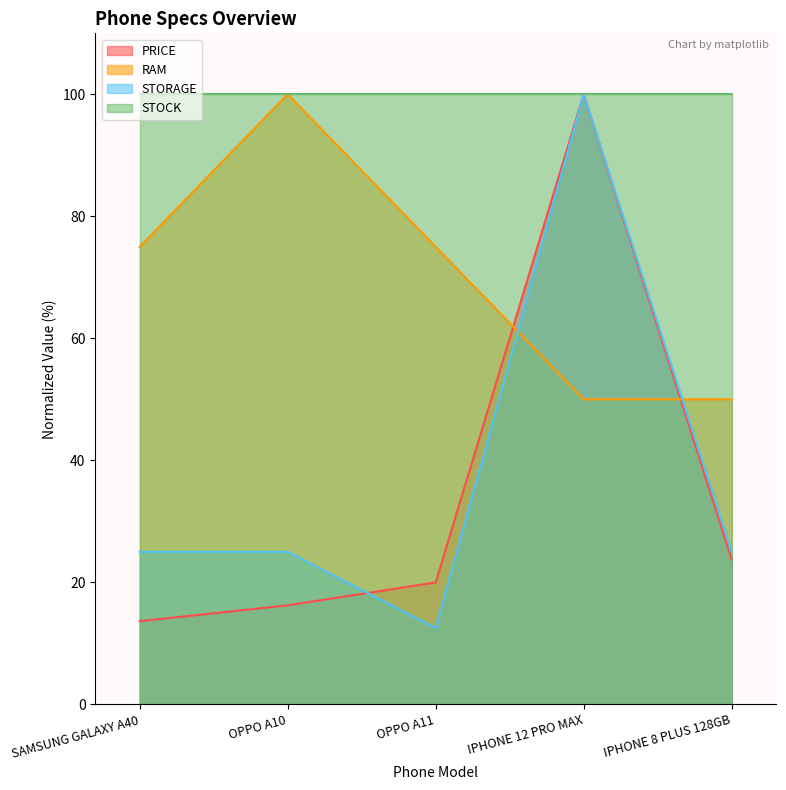

How many intersections are there between RAM and STORAGE?

2